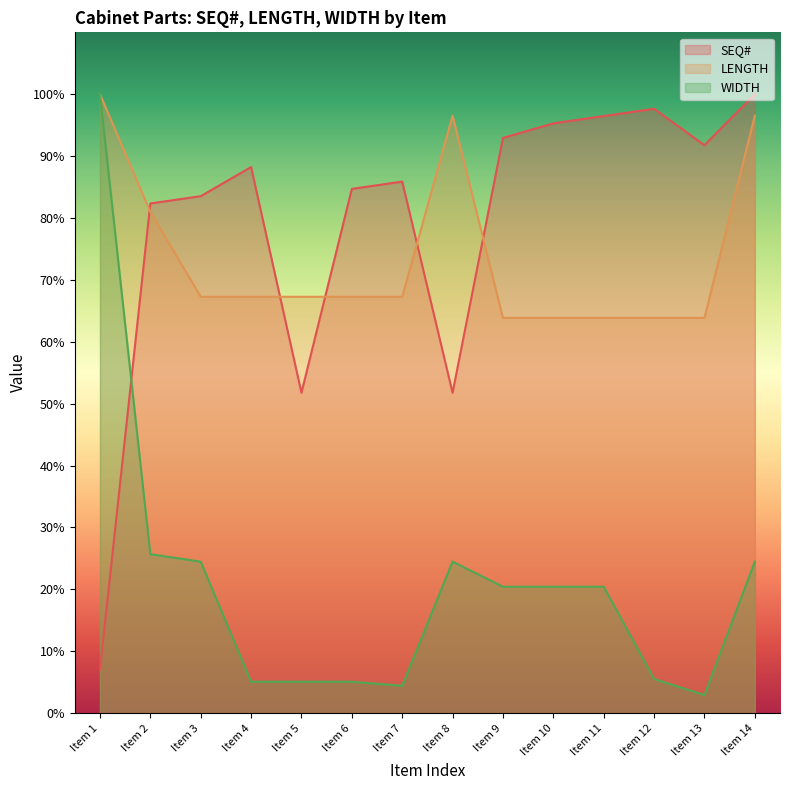

What is the sum of the SEQ# values at Item 5 and Item 11?

148.2